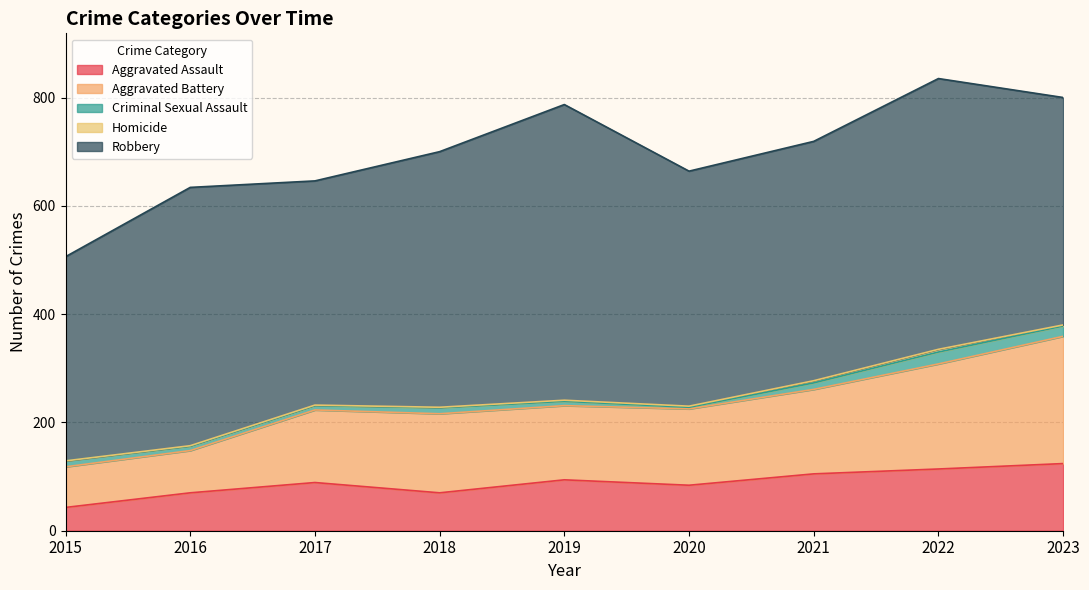

True or false: Aggravated Battery and Robbery intersect in this chart.

False